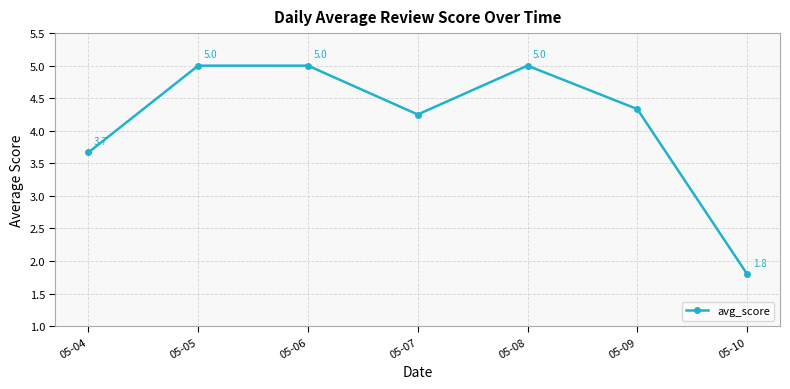

At which label does the data first exceed 4?

05-05